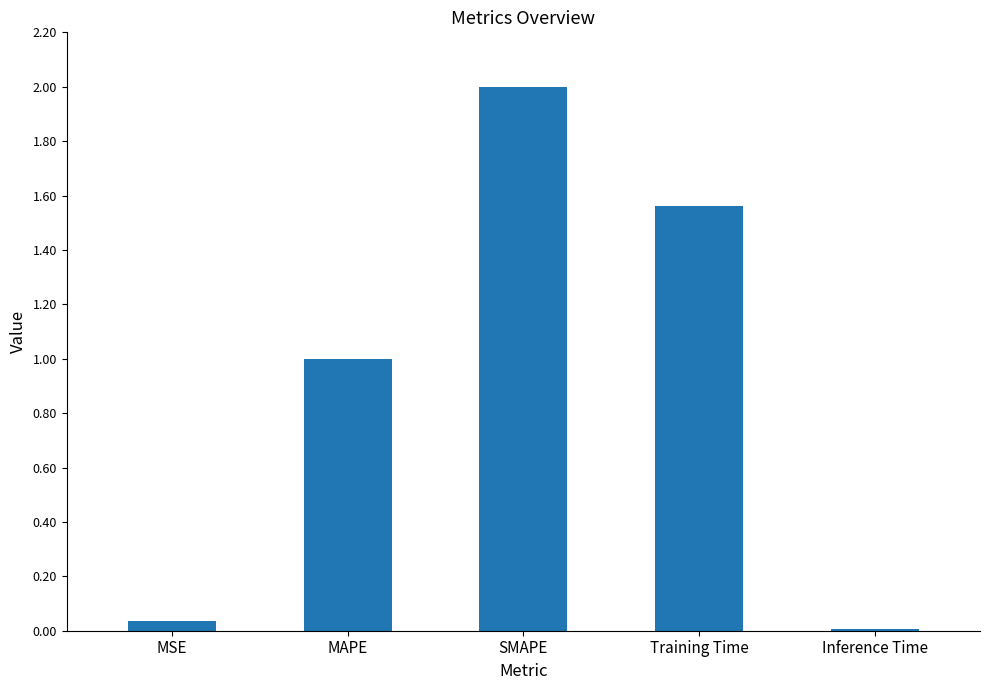

What is the average value?

0.9